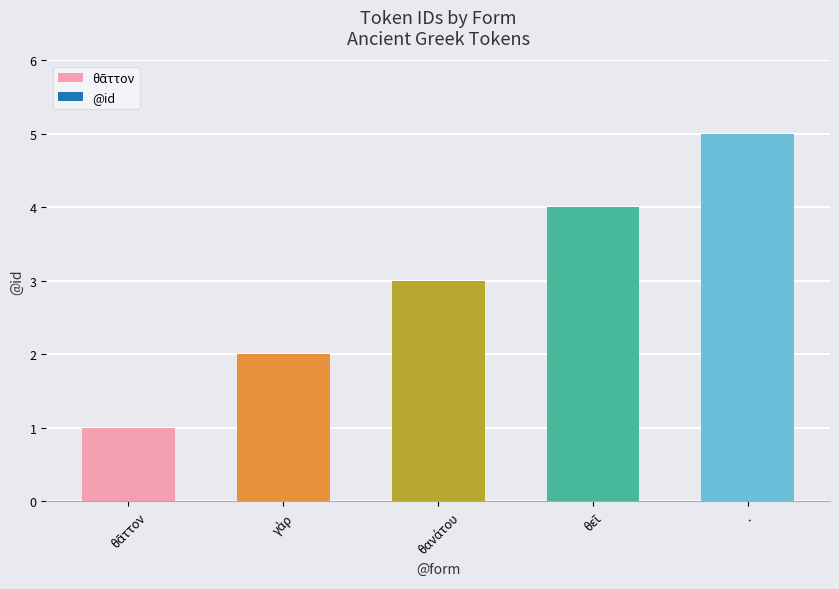

What position from the left is .?

5